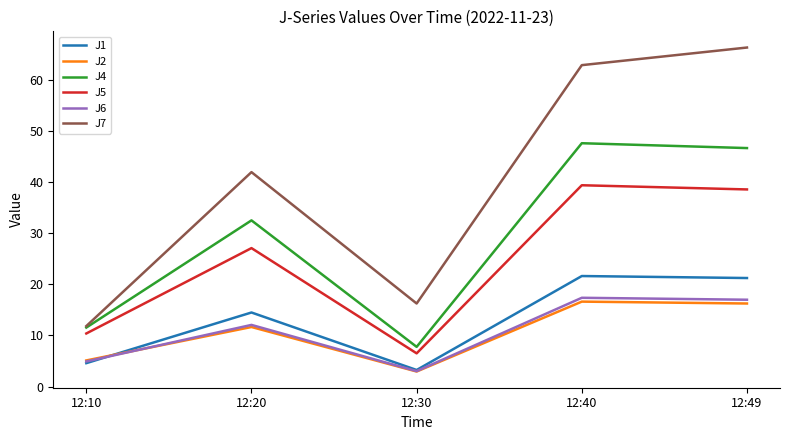

Does the chart have visible grid lines?

No